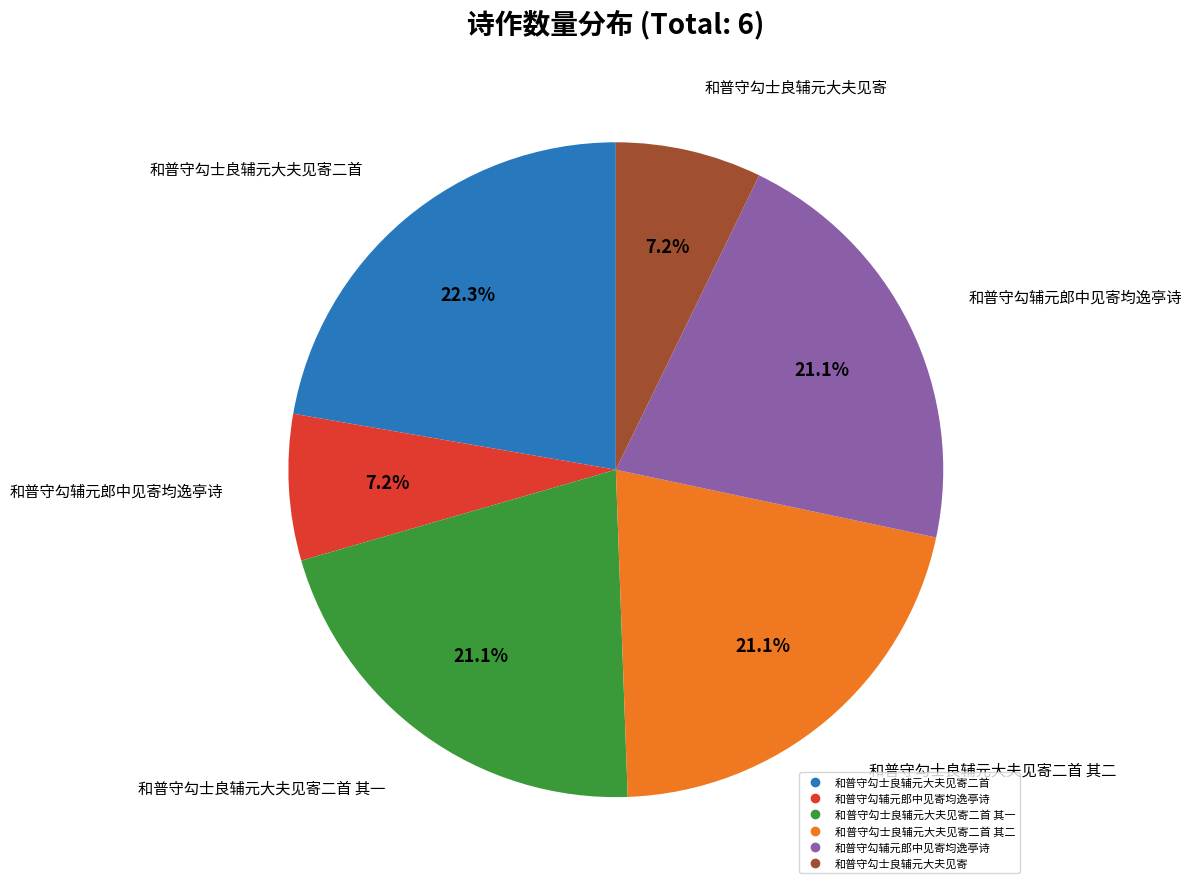

How many segments does this pie chart have?

6